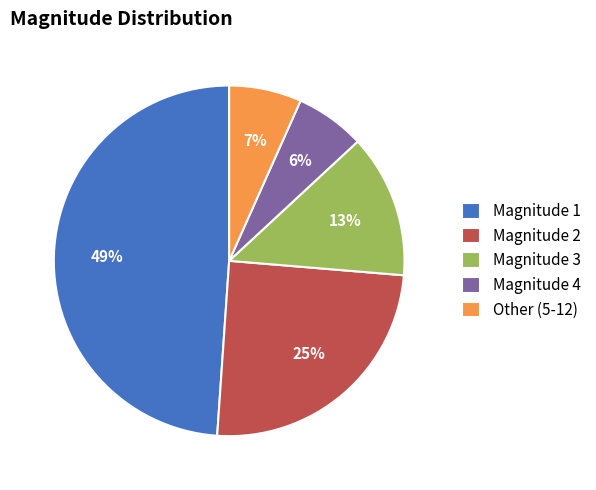

To the nearest percent, what portion does Magnitude 3 represent?

13%